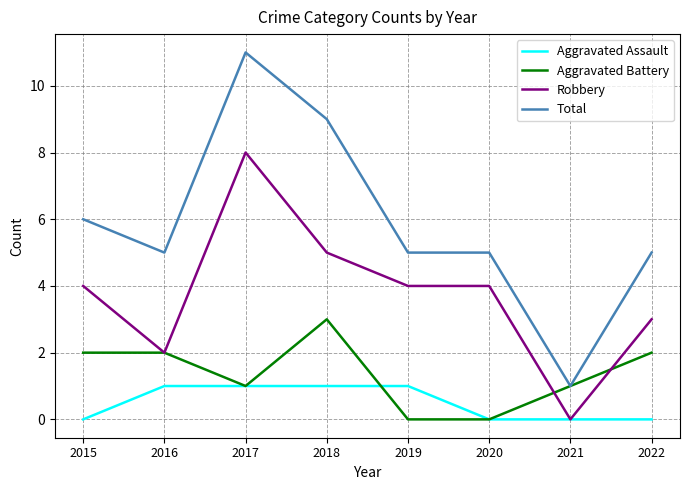

Which series changed the most between 2015 and 2017?

Total